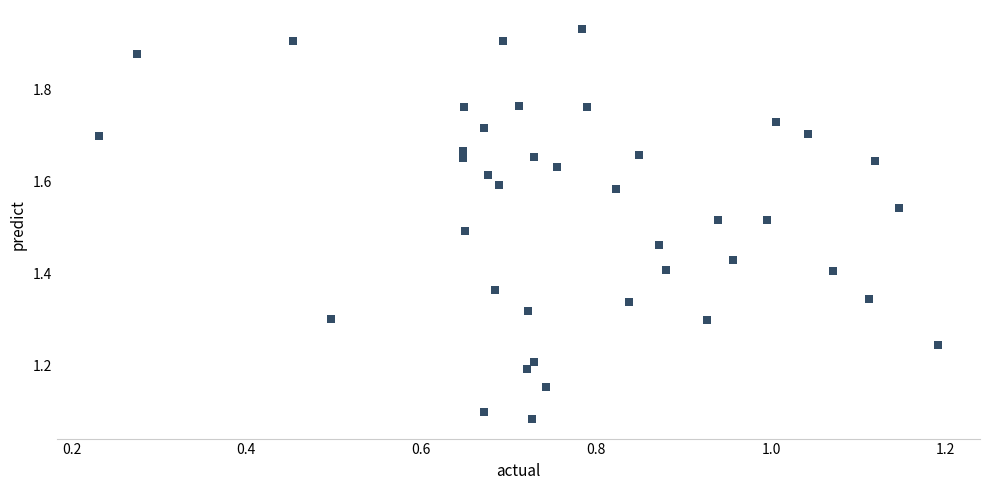

What is the range of X values (max minus min)?

1.0